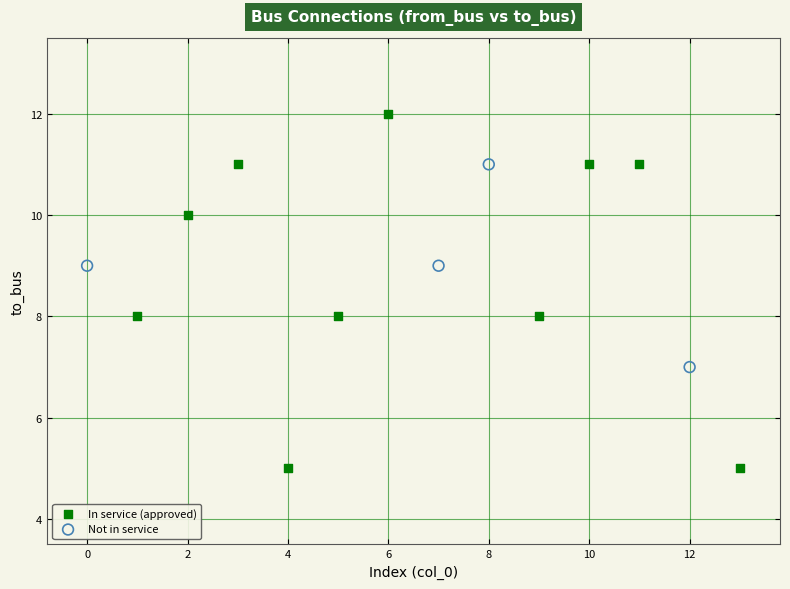

Which series has the widest spread of Y values?

In service (approved)